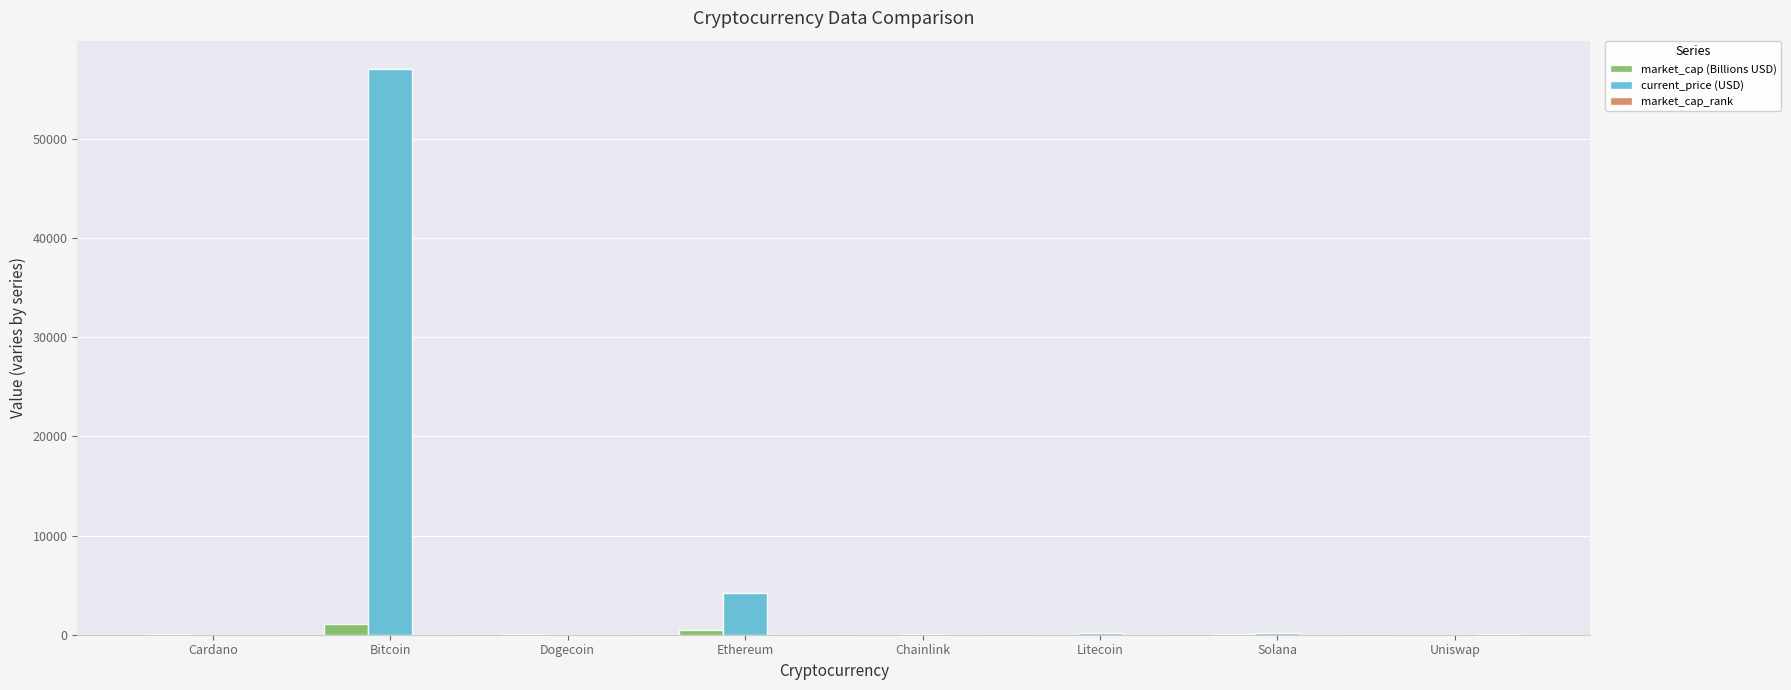

At which category is the sum across all series the highest?

Bitcoin